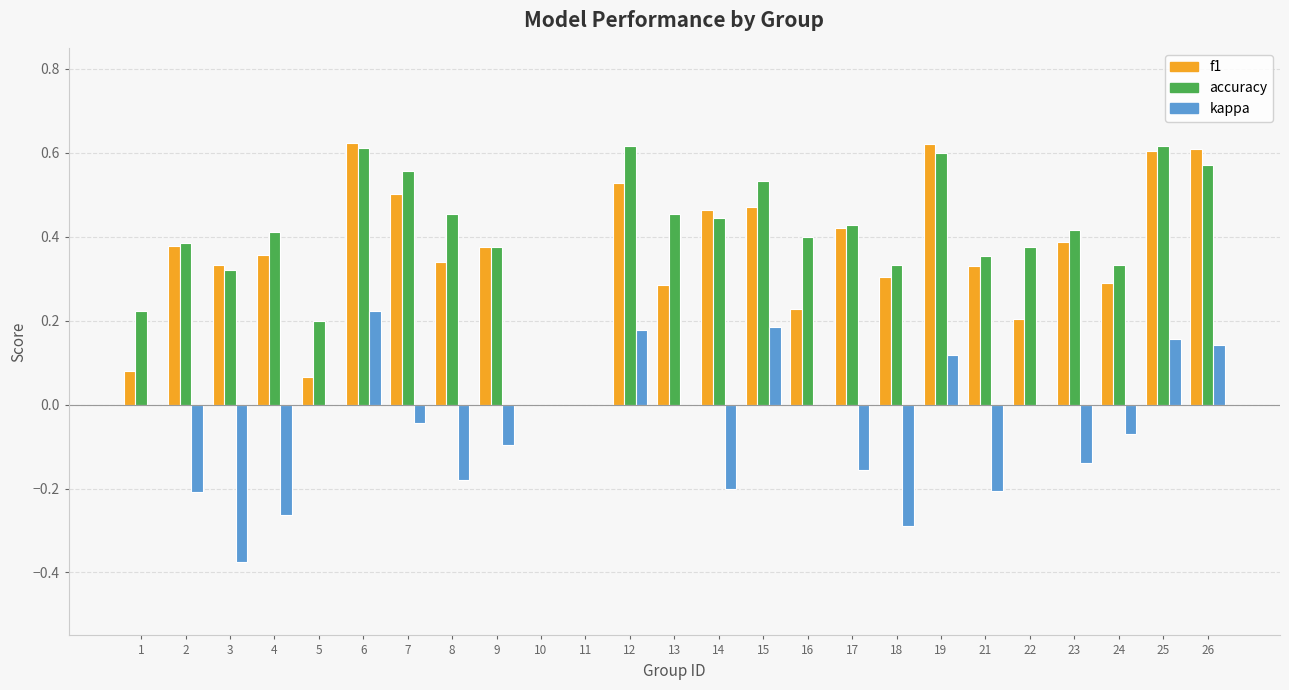

How many groups of bars are there?

25